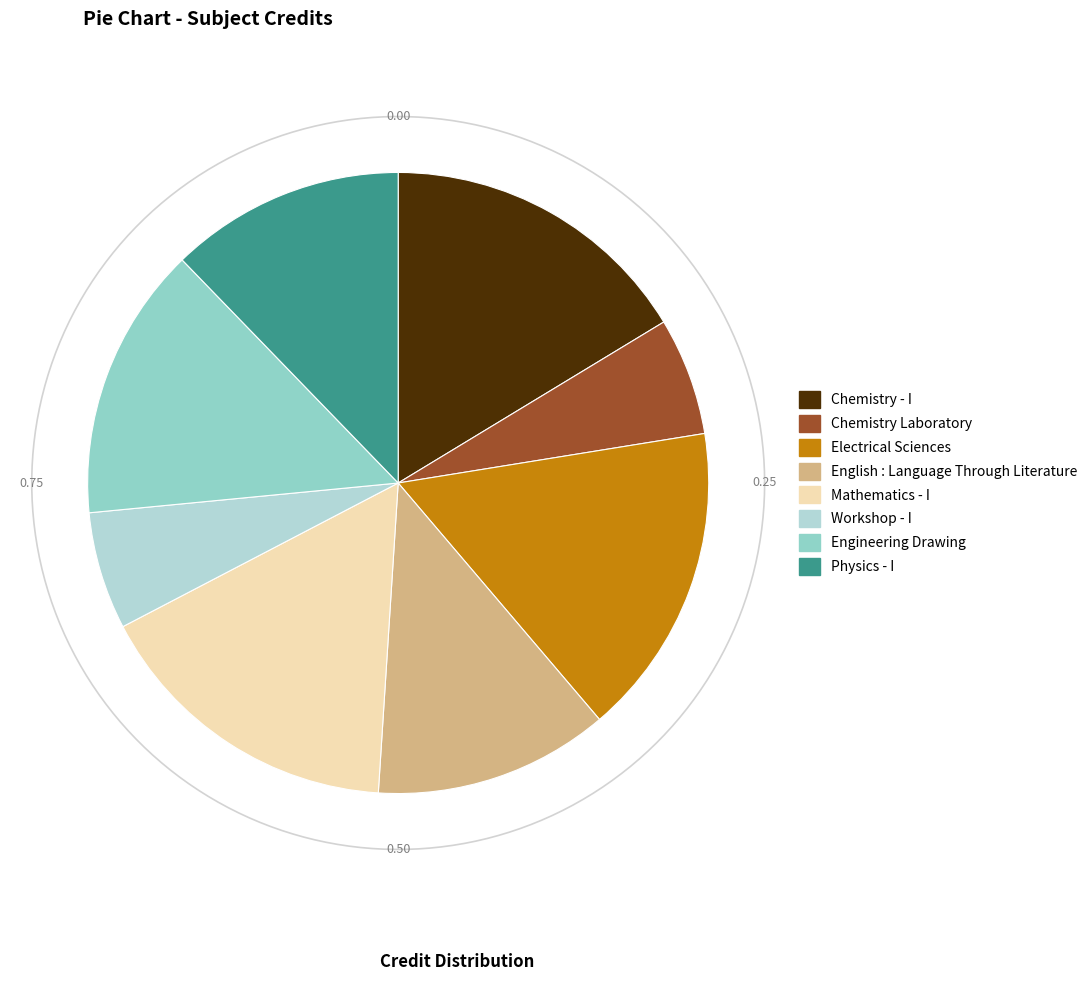

Which slice is the smallest?

Chemistry Laboratory